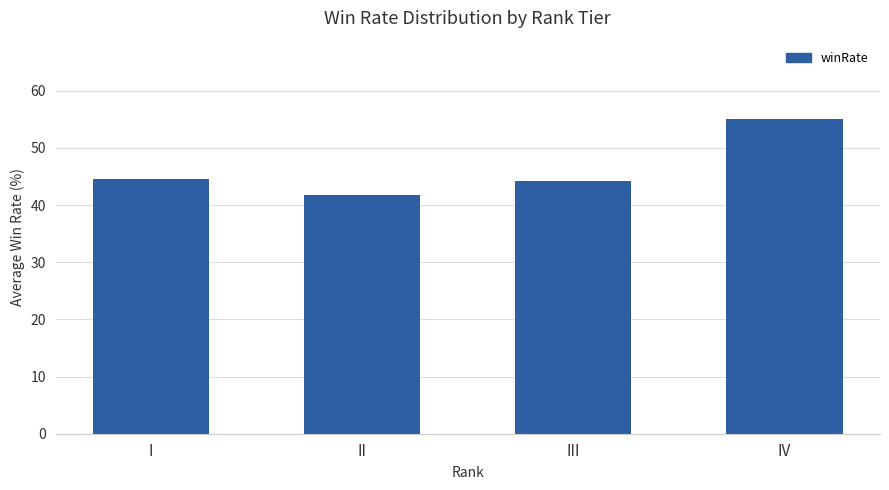

Which label corresponds to the largest value in the chart?

IV